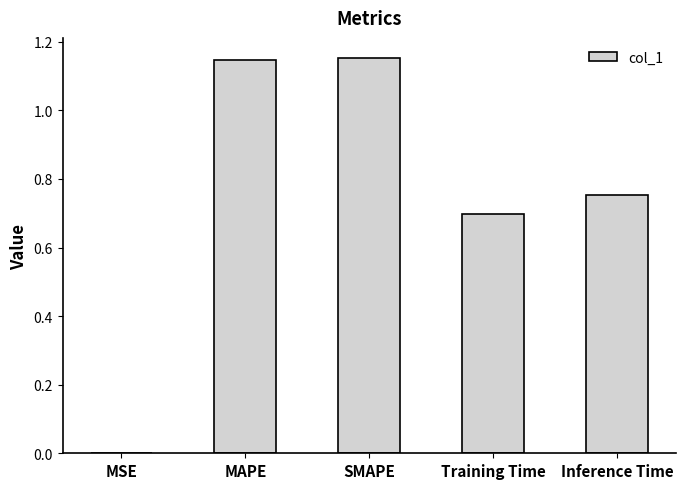

What is the sum of all values?

3.8